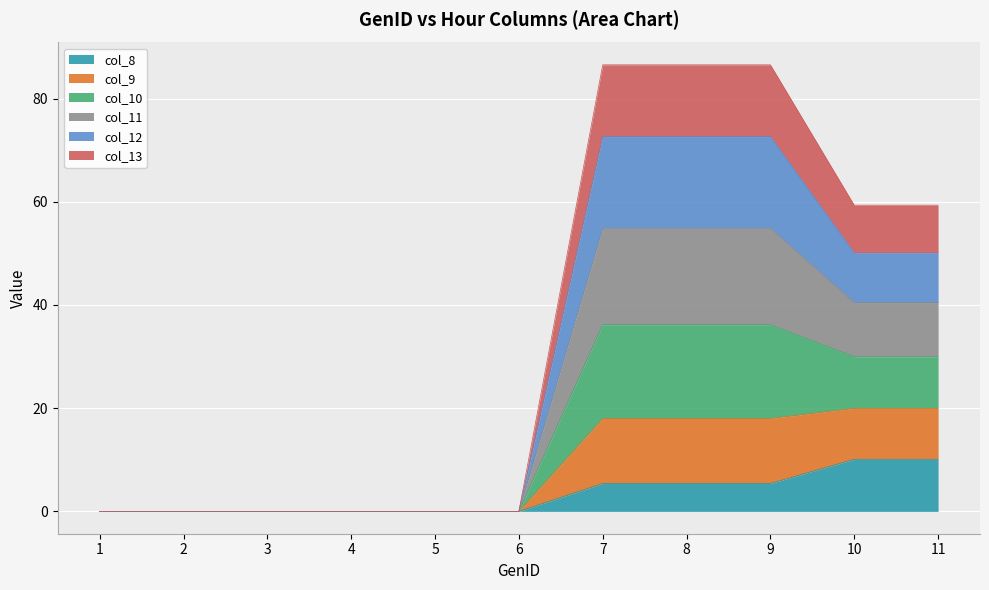

What is the average value of the col_8 series?

3.3